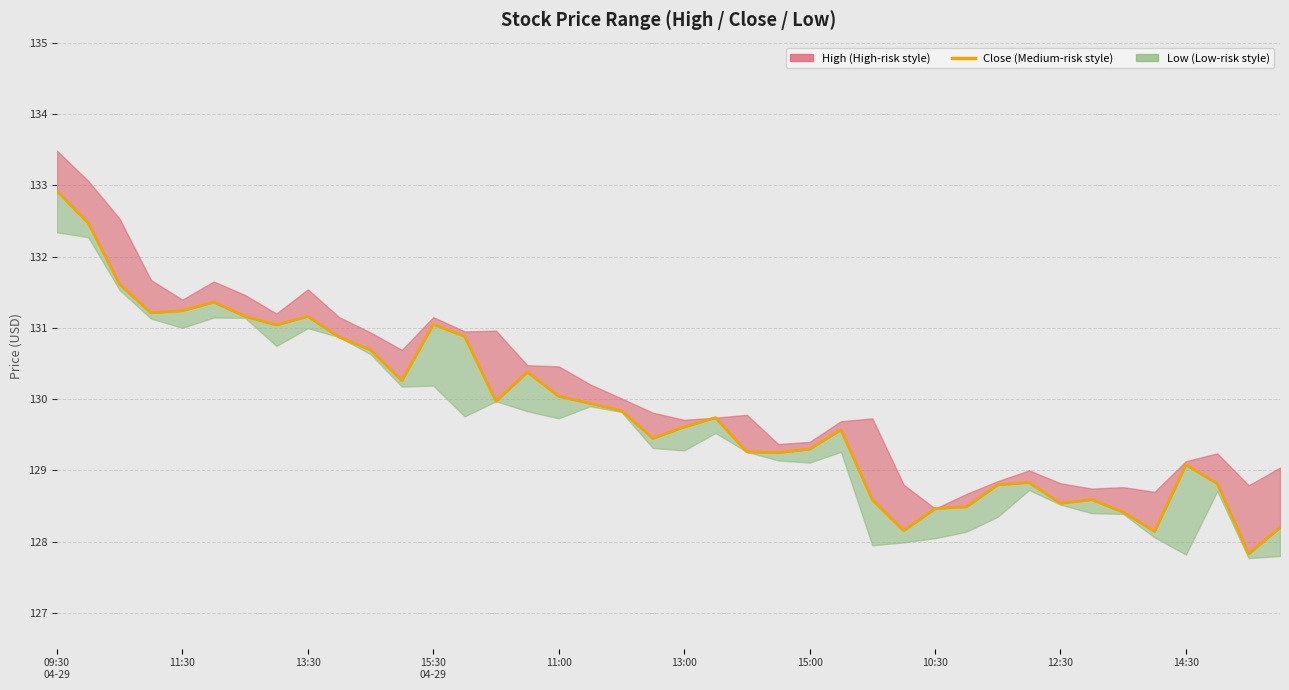

Reading right to left, list all the values displayed in this chart.

128.2	127.8	128.8	129.1	128.1	128.4	128.6	128.5	128.8	128.8	128.5	128.5	128.2	128.6	129.6	129.3	129.2	129.3	129.7	129.6	129.4	129.8	129.9	130.0	130.4	130.0	130.9	131.1	130.3	130.7	130.9	131.2	131.0	131.2	131.4	131.2	131.2	131.6	132.5	132.9